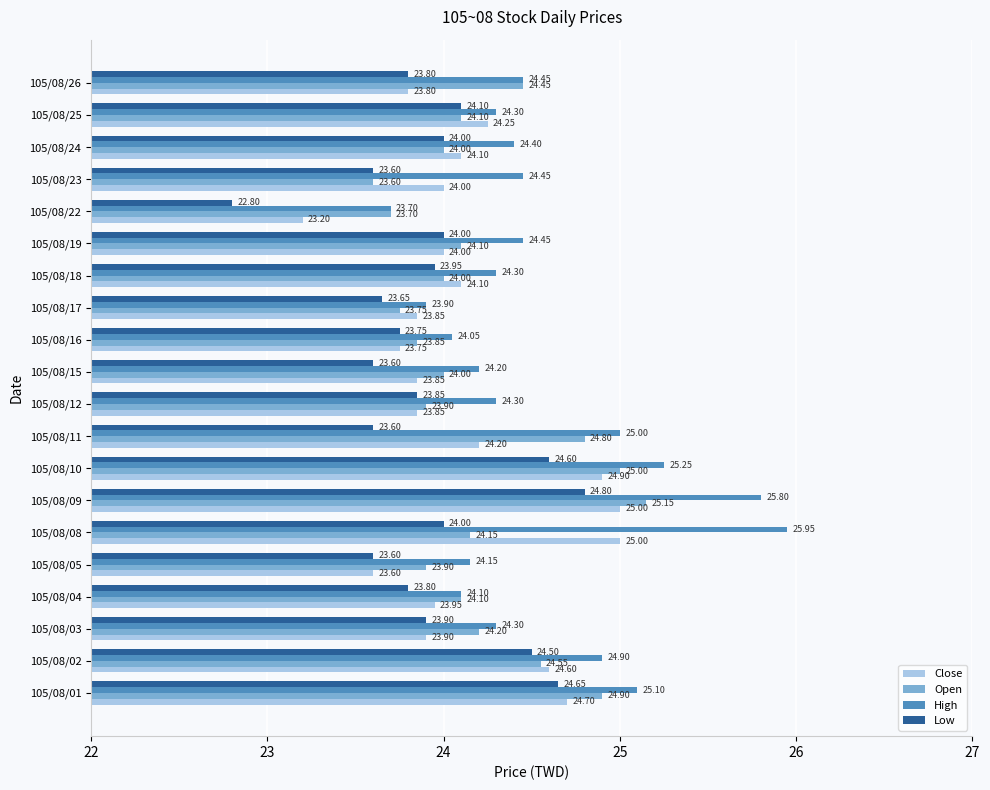

Which series has the widest spread of values?

High